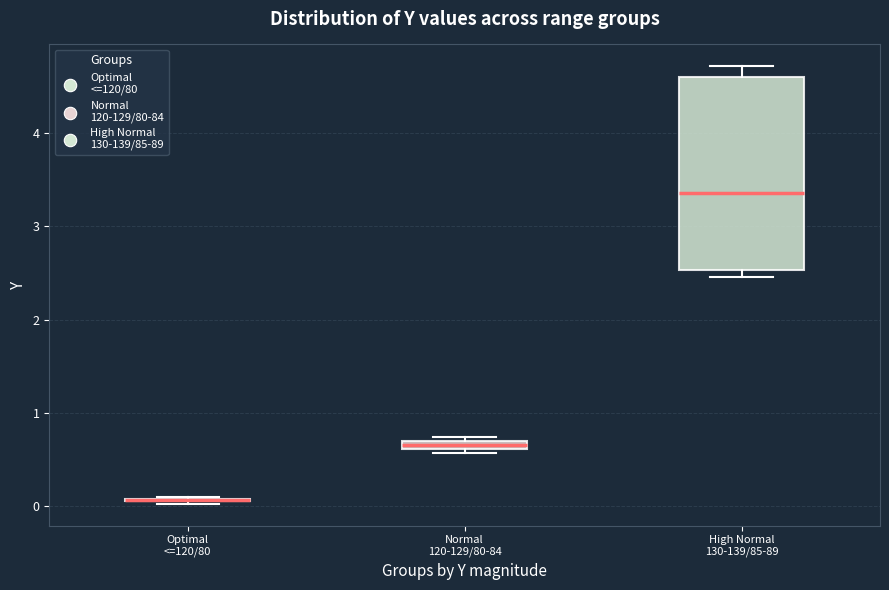

Comparing the boxes themselves (not the whiskers), which one is the tallest?

High Normal 130-139/85-89